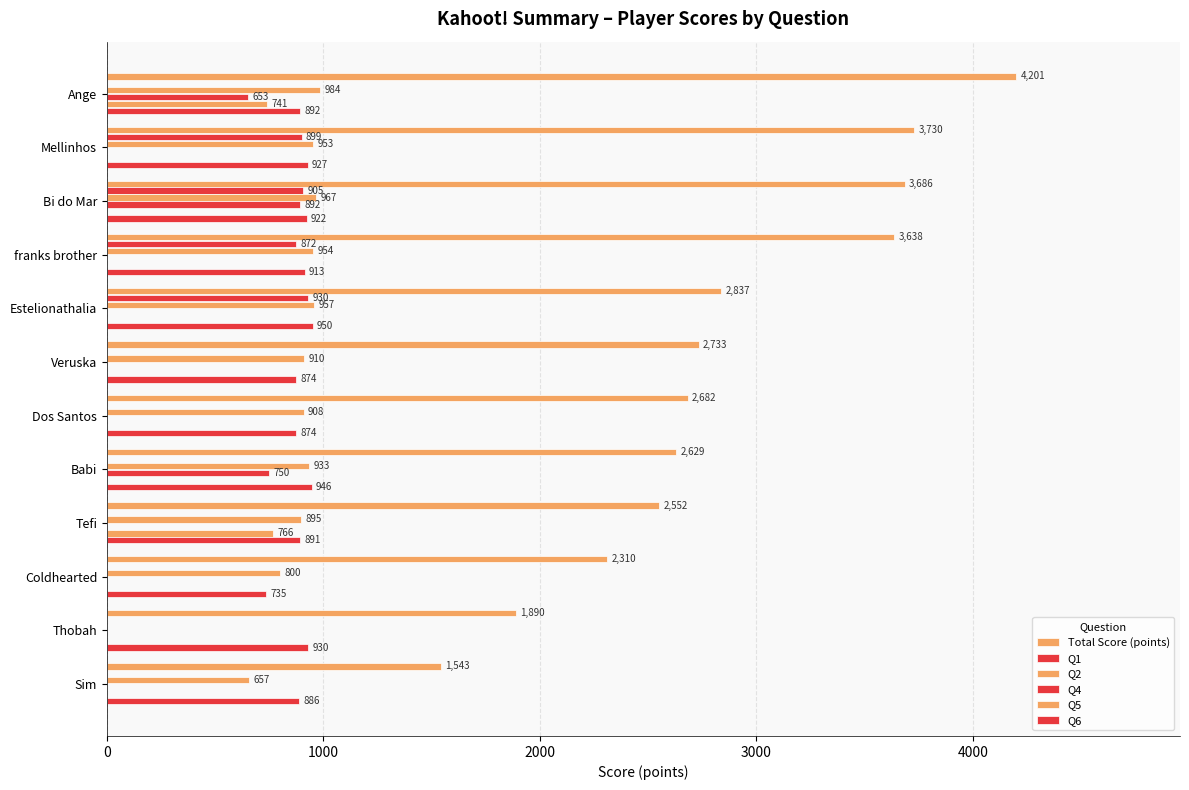

How many positive values does the Q1 series have?

4